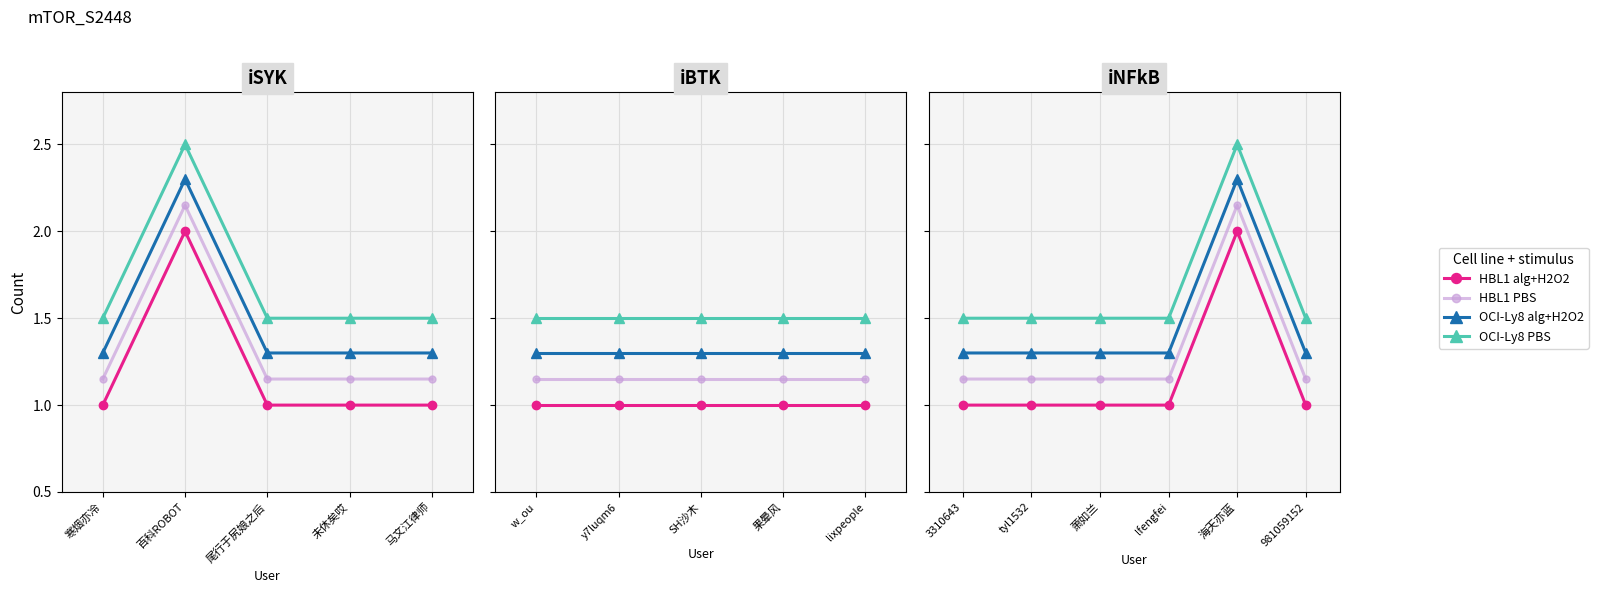

True or false: OCI-Ly8 PBS and OCI-Ly8 alg+H2O2 intersect in this chart.

False